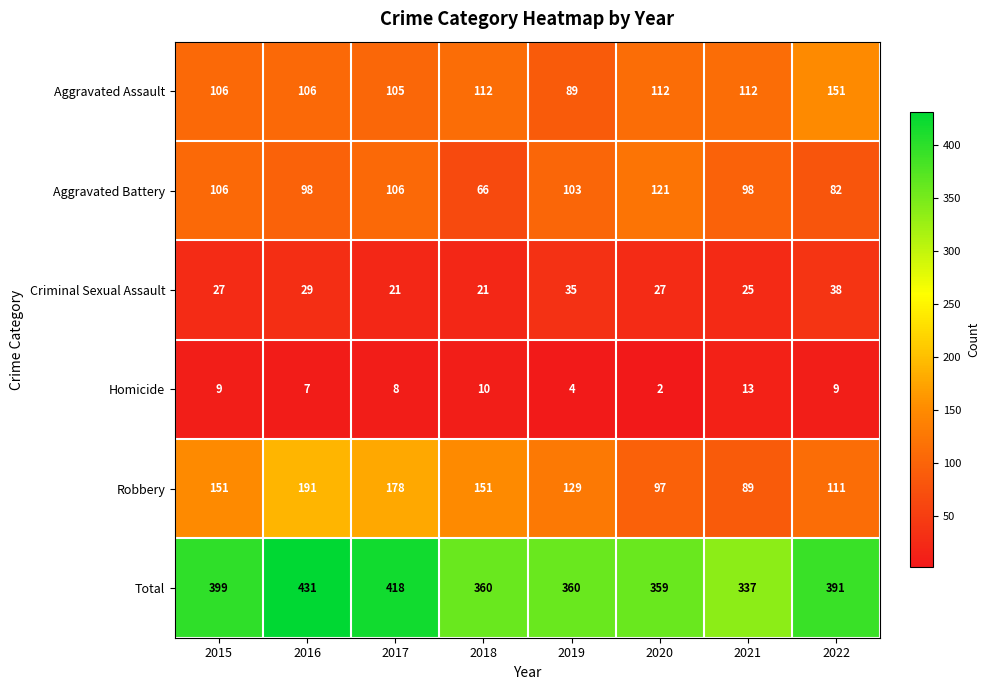

True or false: Aggravated Assault has a value of 62 at 2015.

False